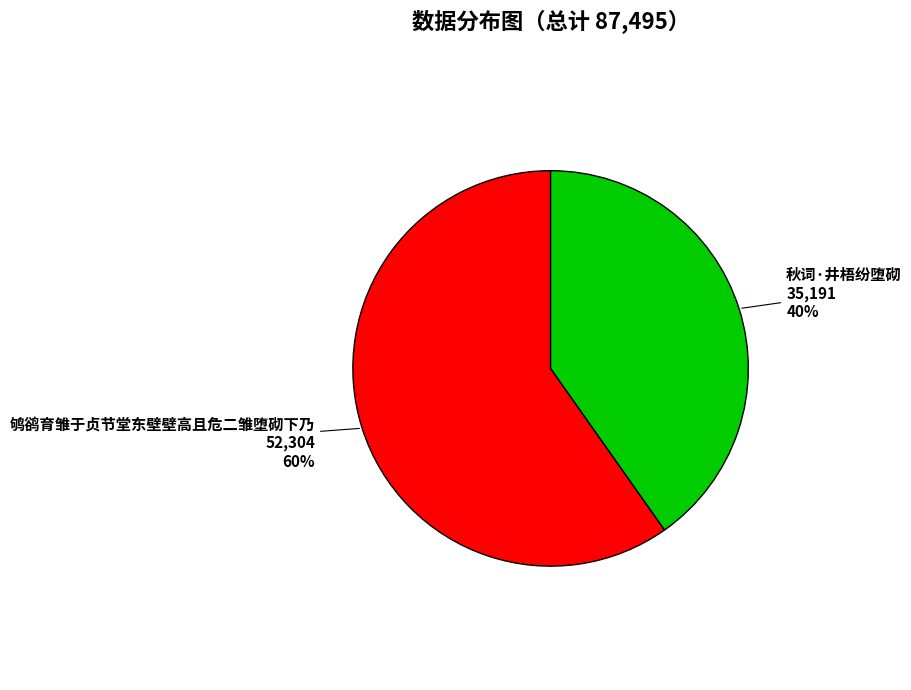

Does 秋词·井梧纷堕砌 account for over 50% of the chart?

No